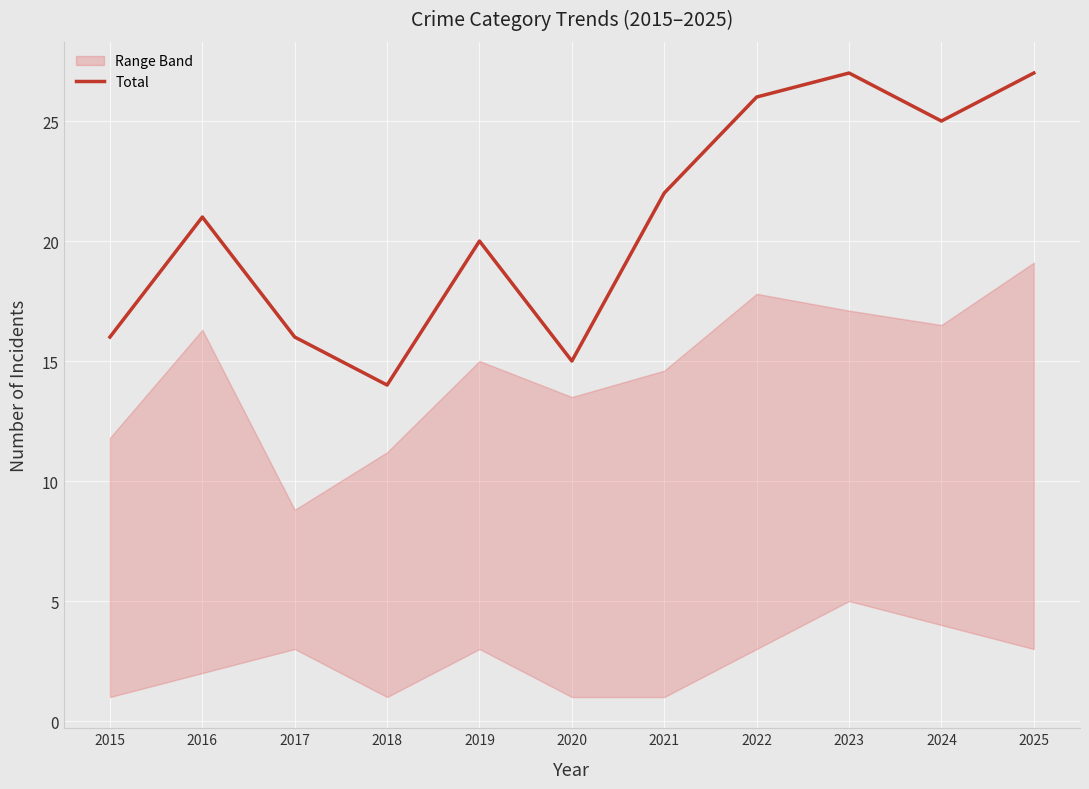

Where does the data first go above 21?

2021